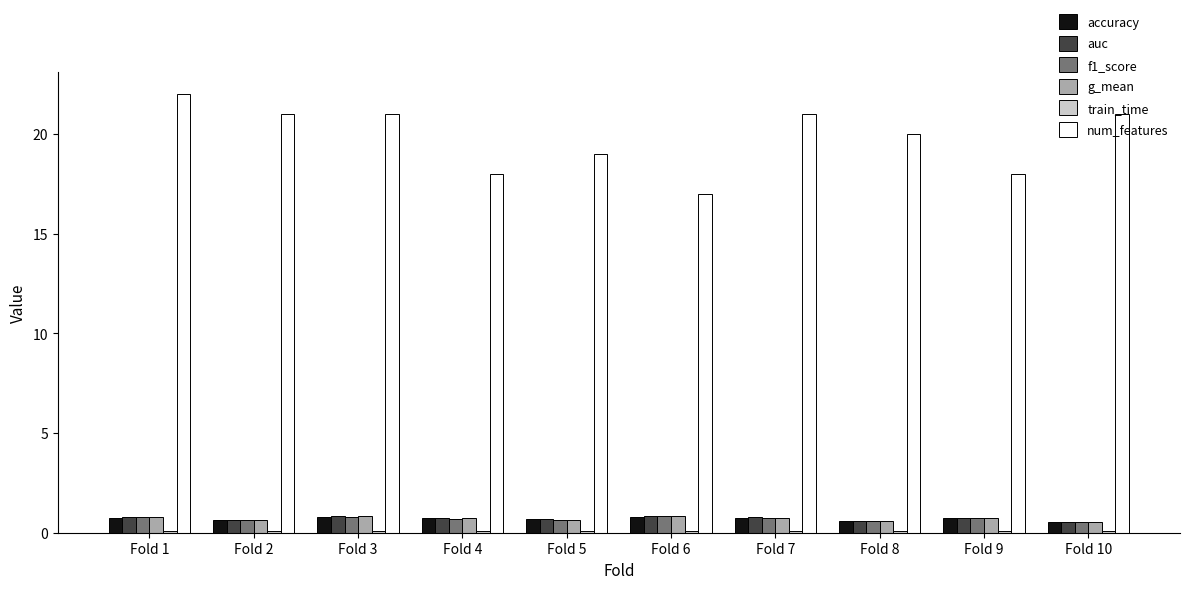

What value does the auc series have at Fold 3?

0.8